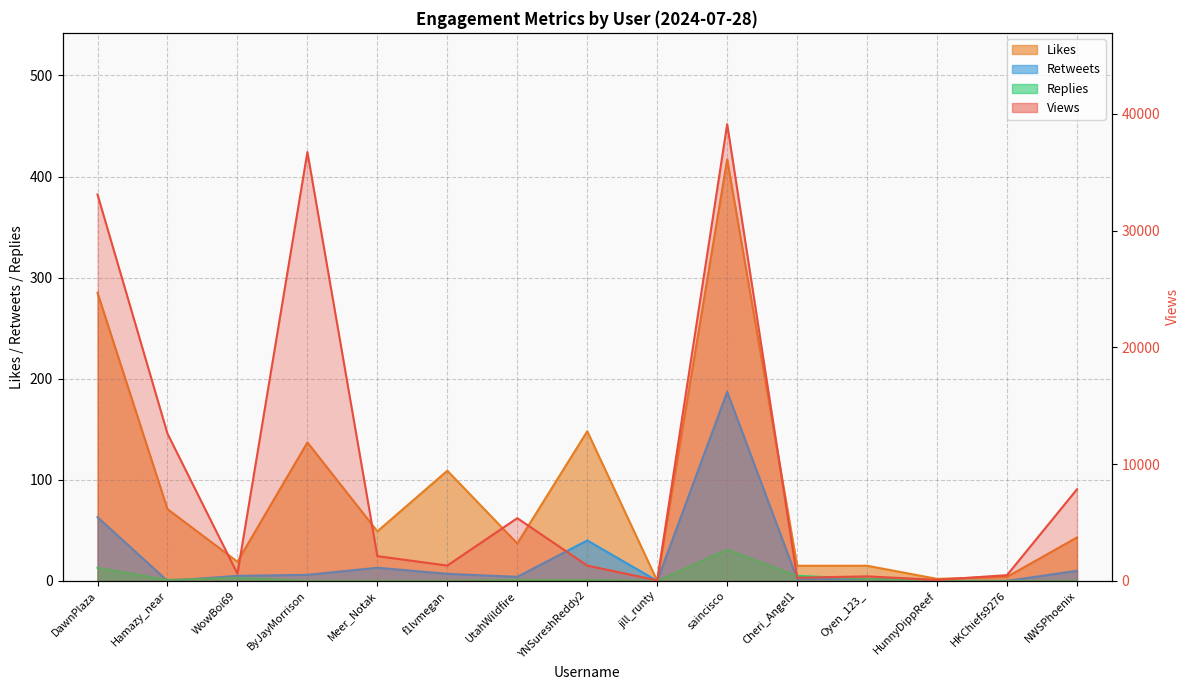

Reading right to left, list all the values displayed in this chart.

Views: NWSPhoenix=7850	HKChiefs9276=492	HunnyDippReef=90	Oyen_123_=388	Cheri_Angel1=272	saincisco=39124	jill_runty=49	YNSureshReddy2=1311	UtahWildfire=5374	f1lvmegan=1315	Meer_Notak=2120	ByJayMorrison=36735	WowBoi69=614	Hamazy_near=12615	DawnPlaza=33099
Likes: NWSPhoenix=43	HKChiefs9276=4	HunnyDippReef=2	Oyen_123_=15	Cheri_Angel1=15	saincisco=417	jill_runty=0	YNSureshReddy2=148	UtahWildfire=37	f1lvmegan=109	Meer_Notak=49	ByJayMorrison=137	WowBoi69=19	Hamazy_near=71	DawnPlaza=285
Retweets: NWSPhoenix=10	HKChiefs9276=0	HunnyDippReef=0	Oyen_123_=2	Cheri_Angel1=2	saincisco=187	jill_runty=0	YNSureshReddy2=40	UtahWildfire=4	f1lvmegan=7	Meer_Notak=13	ByJayMorrison=6	WowBoi69=5	Hamazy_near=0	DawnPlaza=63
Replies: NWSPhoenix=0	HKChiefs9276=0	HunnyDippReef=0	Oyen_123_=2	Cheri_Angel1=5	saincisco=31	jill_runty=0	YNSureshReddy2=1	UtahWildfire=1	f1lvmegan=0	Meer_Notak=0	ByJayMorrison=0	WowBoi69=3	Hamazy_near=1	DawnPlaza=13